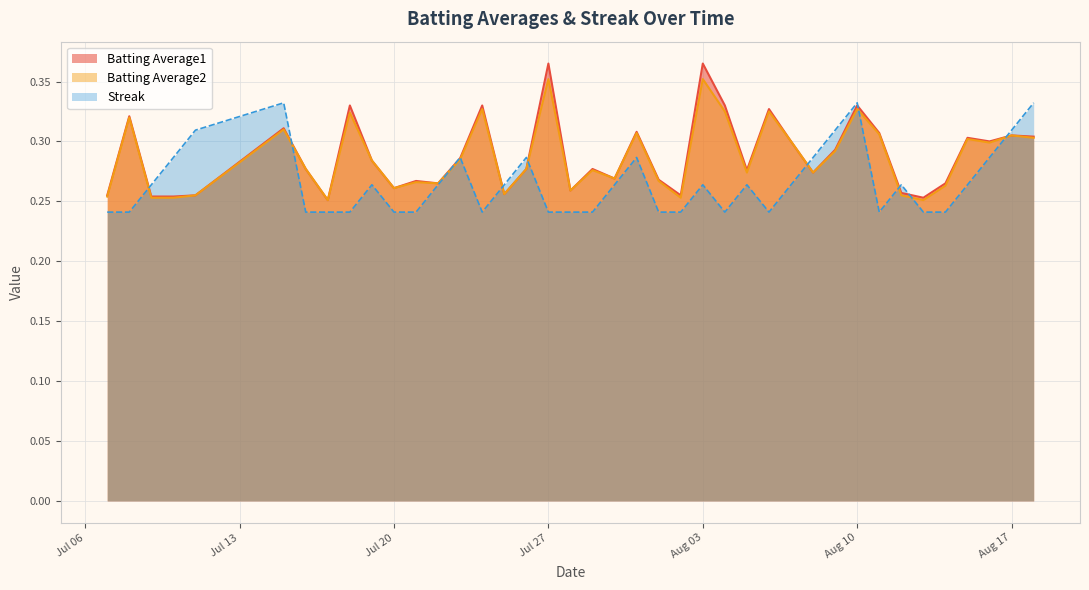

What is the difference between the maximum and second lowest values in the Batting Average1 series?

0.1